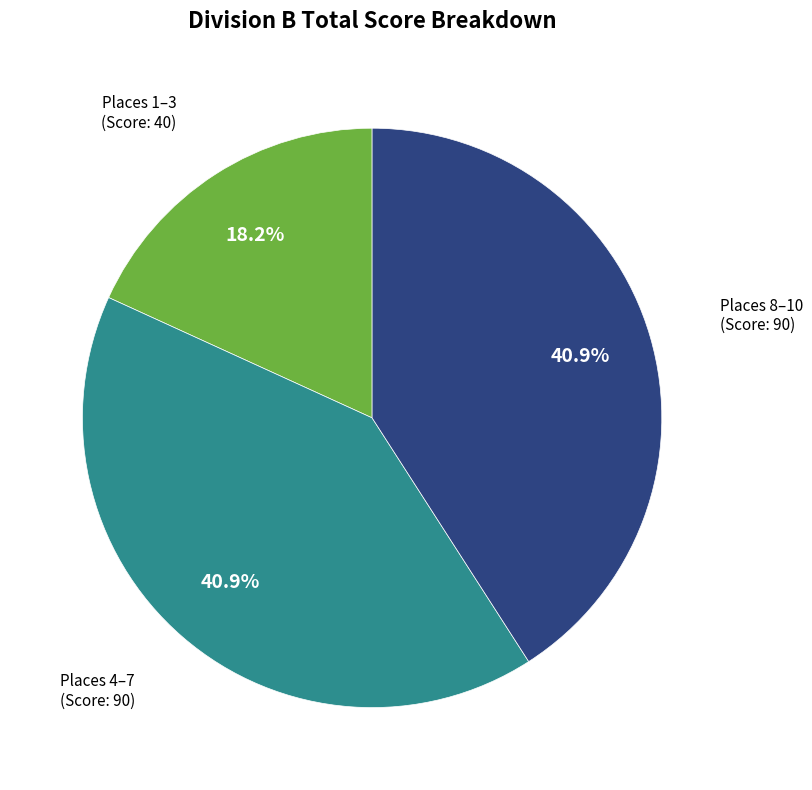

What portion of the pie excludes Places 8–10 (Score: 90)?

59.1%